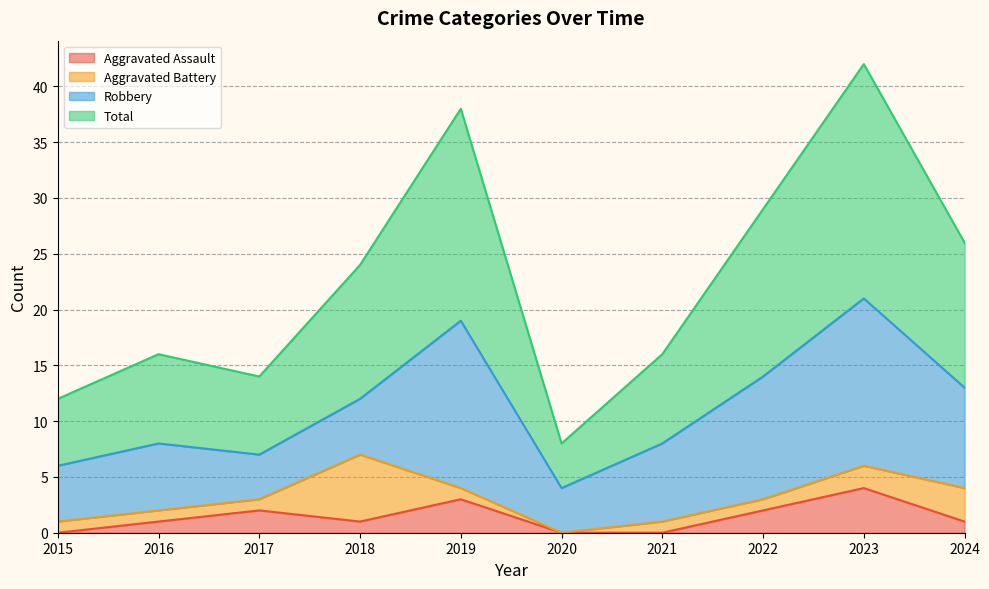

Where is Aggravated Assault nearest to the value 2?

2017